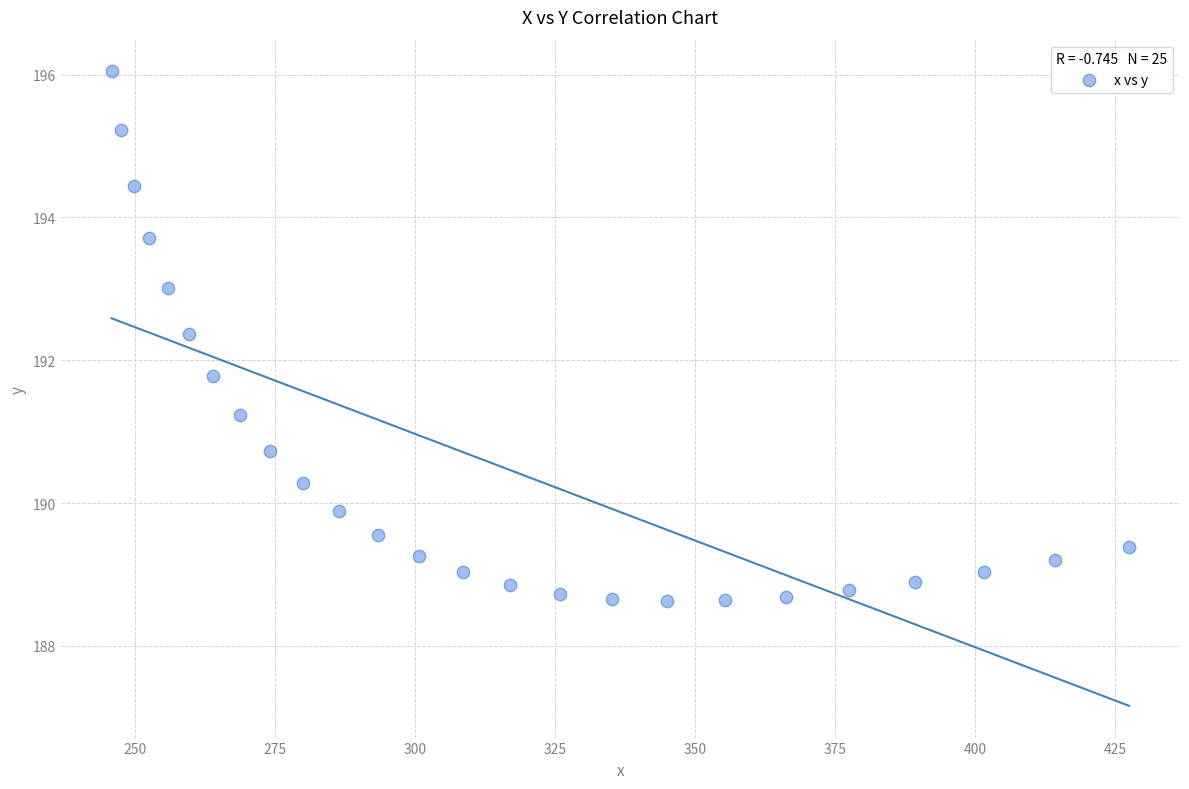

What is the range of X values (max minus min)?

181.6